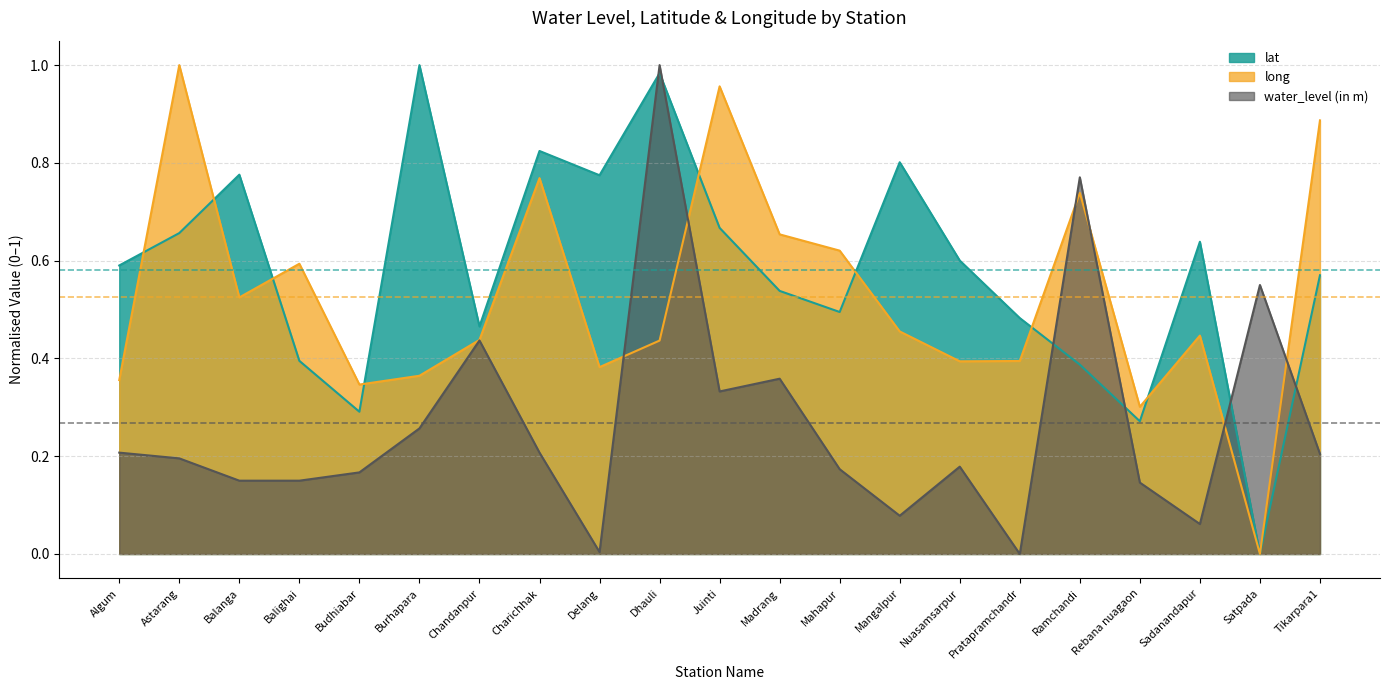

Which series has the largest total across all categories?

lat